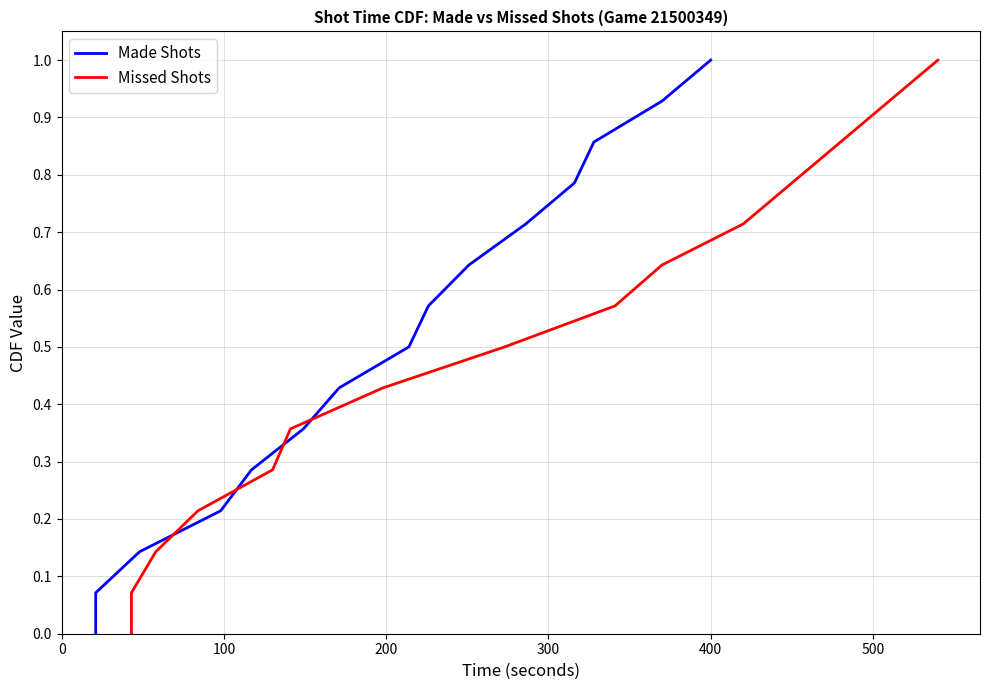

Reading left to right, extract all data points from this chart.

Made Shots: 0.0	0.1	0.1	0.2	0.3	0.4	0.4	0.5	0.6	0.6	0.7	0.8	0.9	0.9	1.0
Missed Shots: 0.0	0.1	0.1	0.2	0.3	0.4	0.4	0.5	0.6	0.6	0.7	0.8	0.9	0.9	1.0